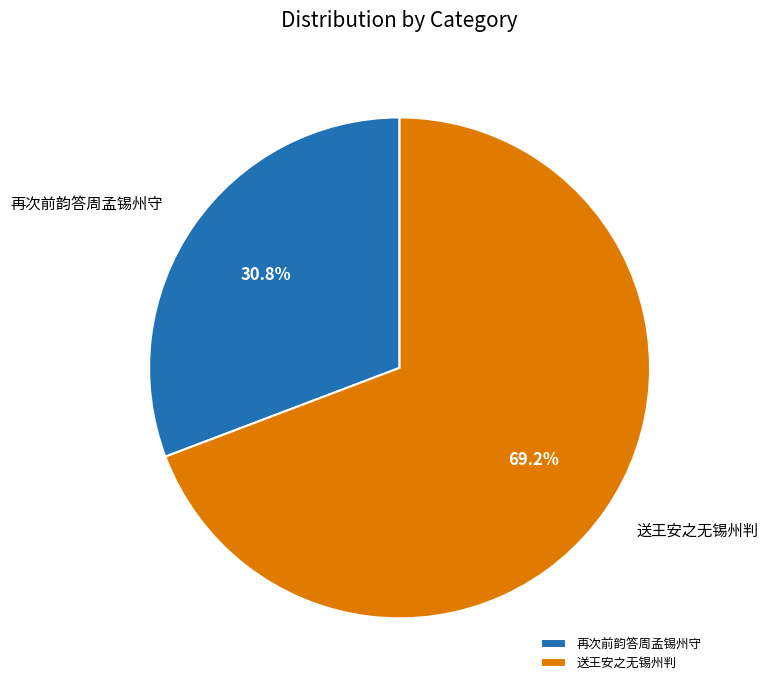

Which has a higher value, 再次前韵答周孟锡州守 or 送王安之无锡州判?

送王安之无锡州判